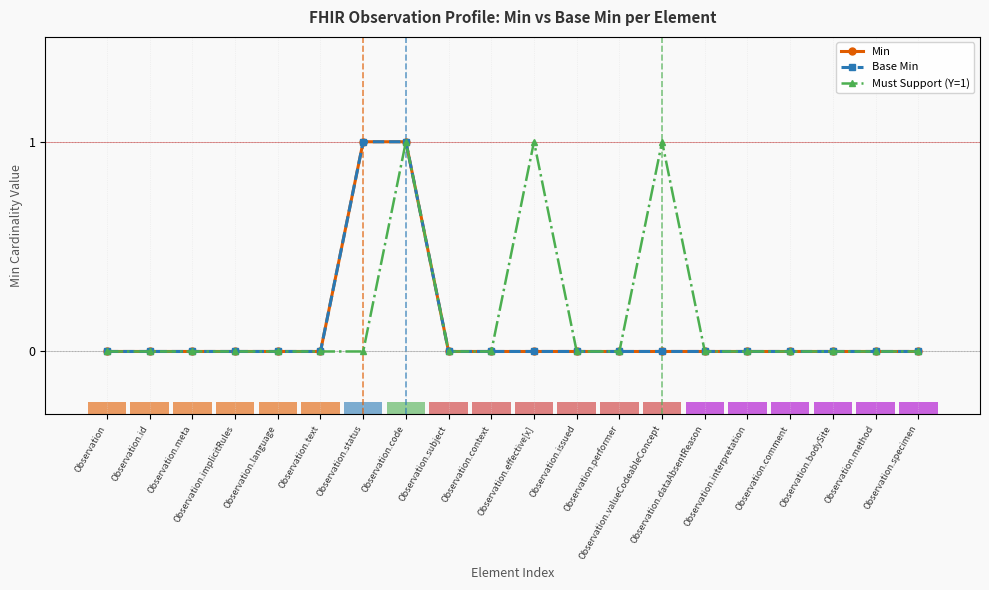

Is it true that Min equals 0 at Observation.issued?

True